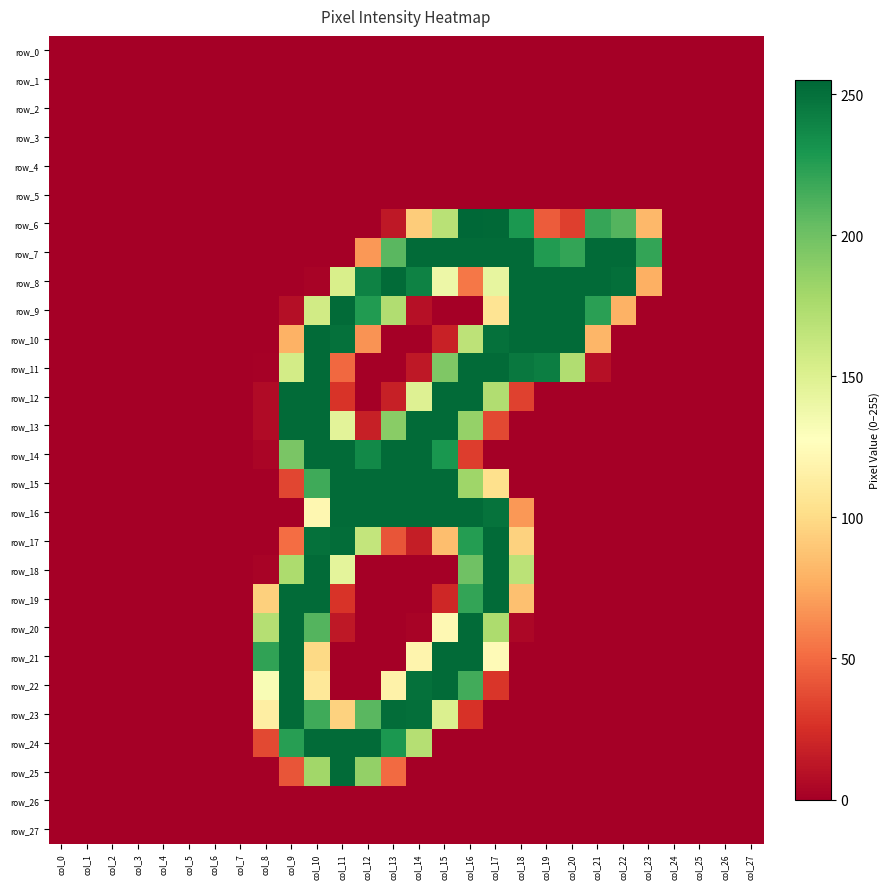

How many positive values does the row_17 series have?

10